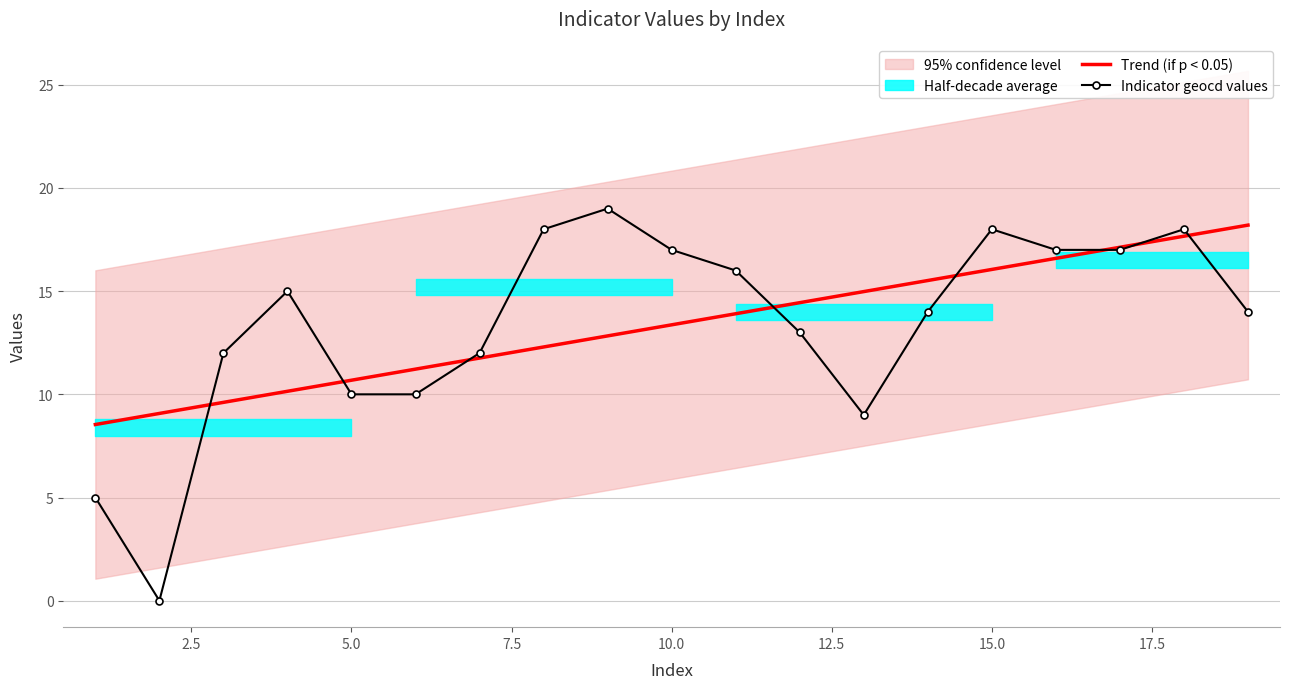

How many data points in Trend (if p < 0.05) are less than 13?

9